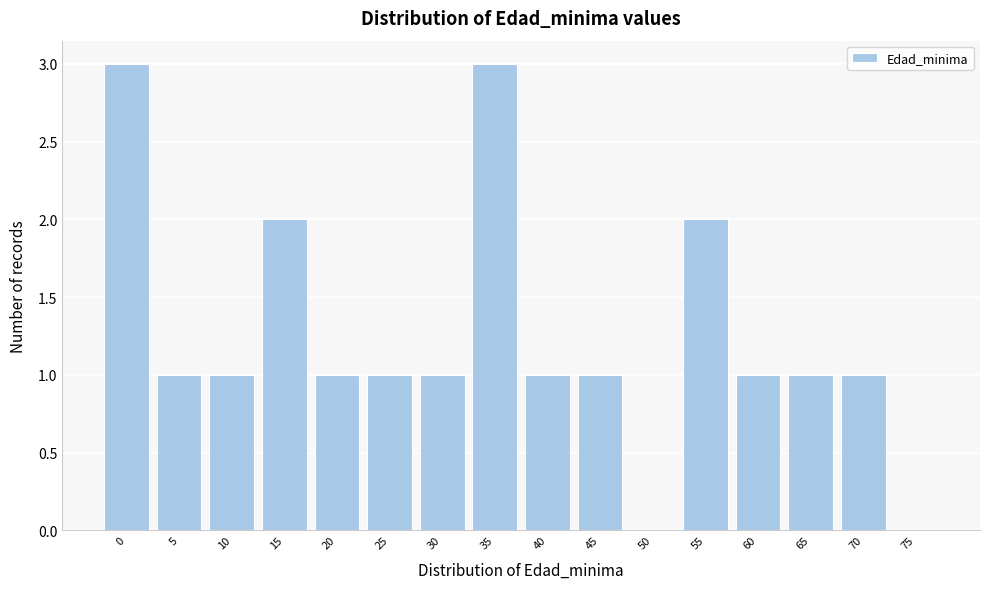

Reading left to right, transcribe all the data shown in this chart.

0=3	5=1	10=1	15=2	20=1	25=1	30=1	35=3	40=1	45=1	50=0	55=2	60=1	65=1	70=1	75=0